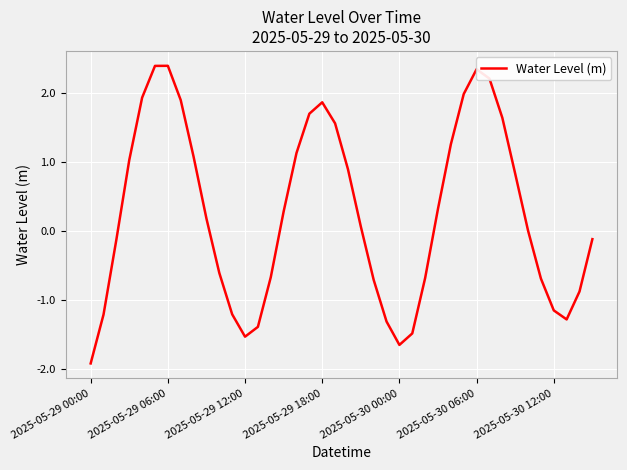

What is the difference between the maximum and minimum values?

4.3